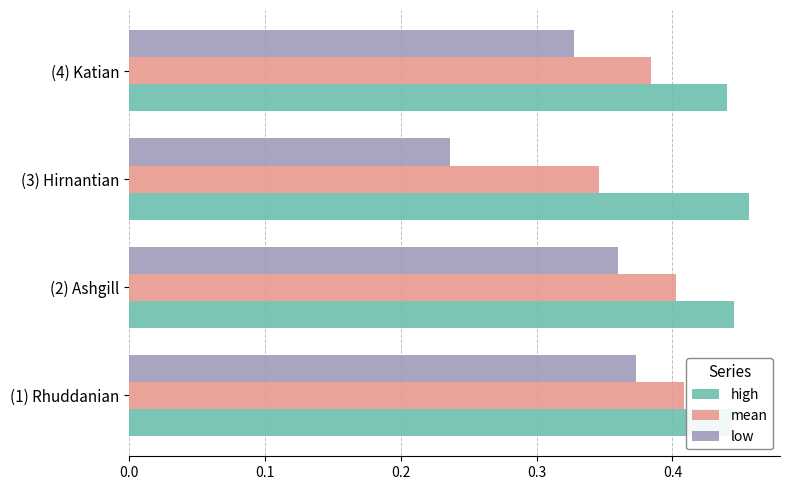

At which category does the chart reach its minimum across all series?

(3) Hirnantian